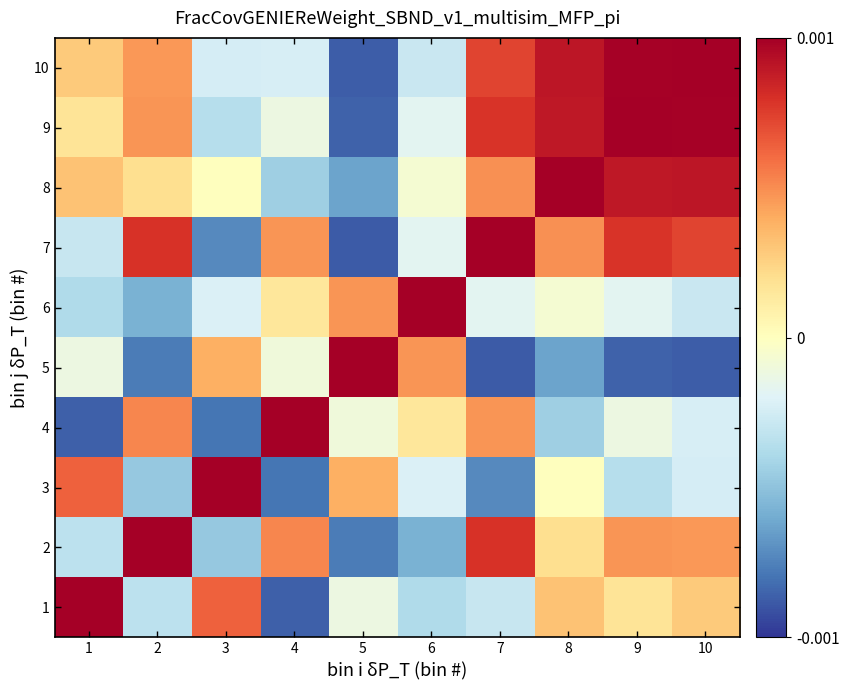

At how many categories does at least one series exceed 0?

10